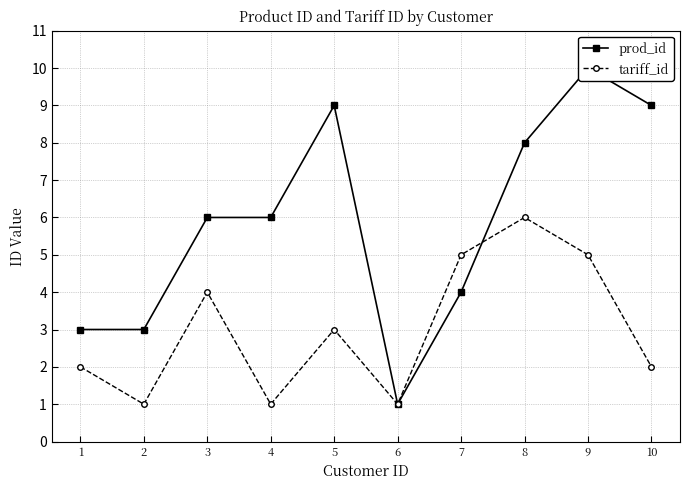

True or false: prod_id has more than 0 interior local peaks.

True